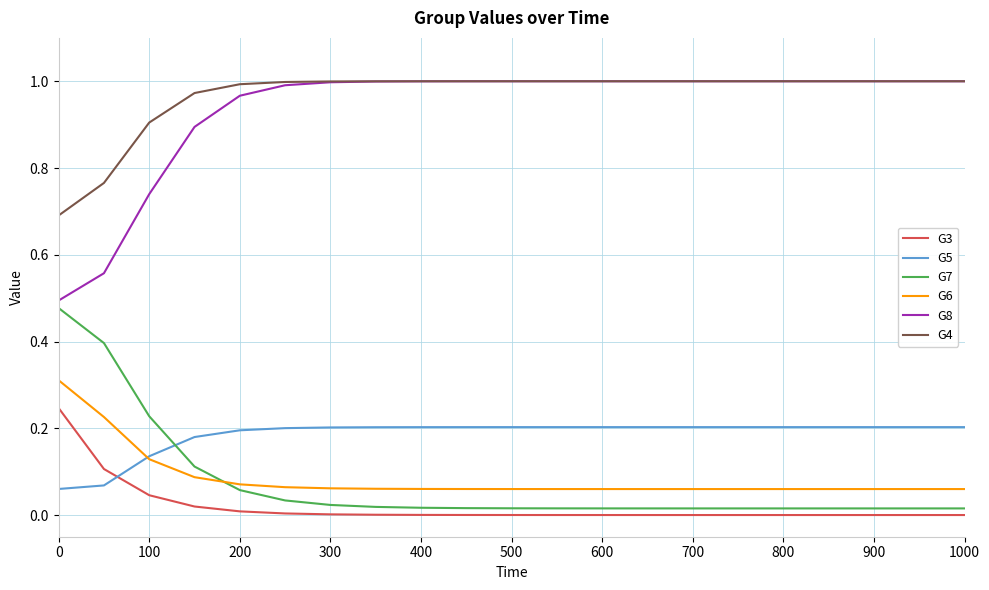

True or false: G3 and G4 cross at least once.

False